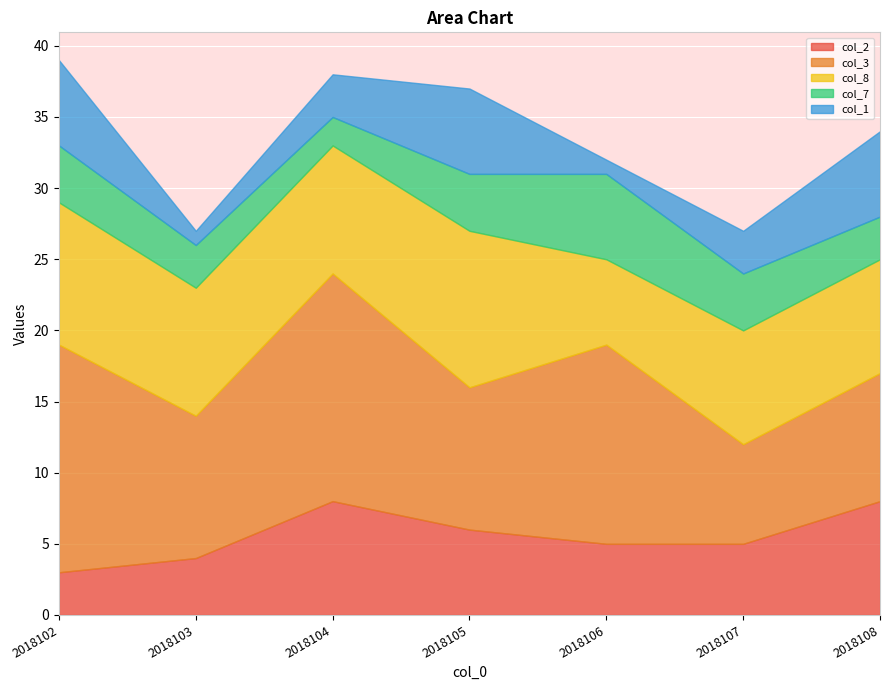

What is the value of the col_1 point at the 6th from the left?

3